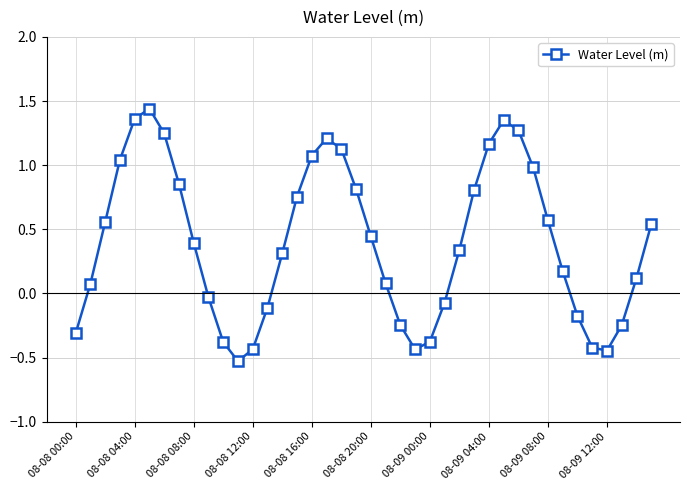

What is the difference between the maximum and minimum values?

2.0